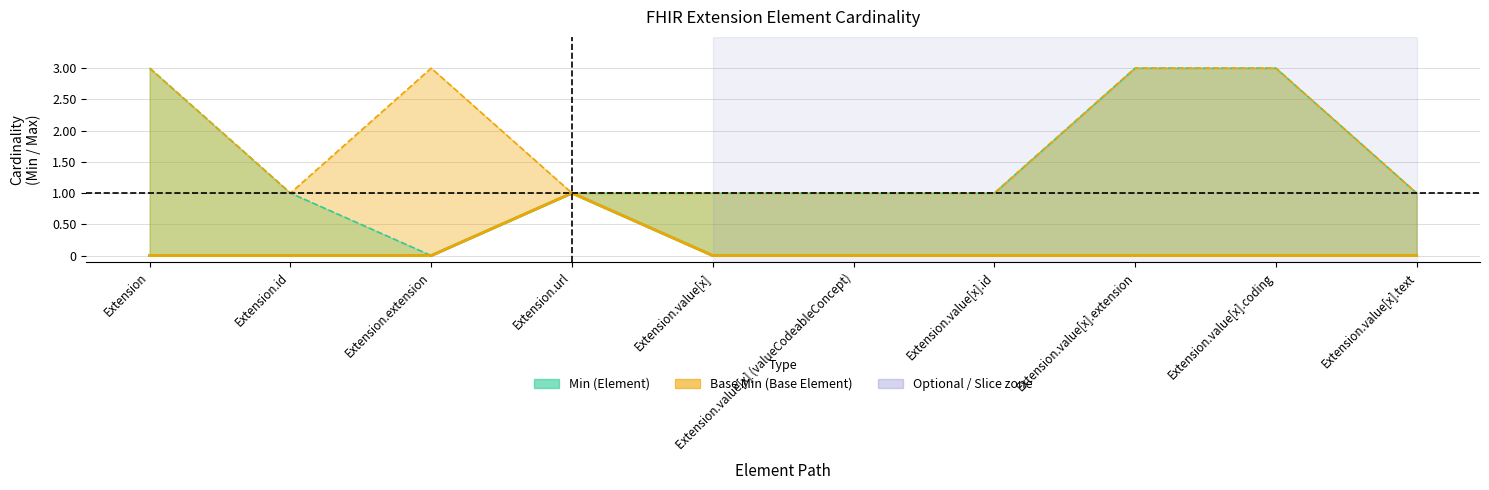

Which series has the largest total across all categories?

Min